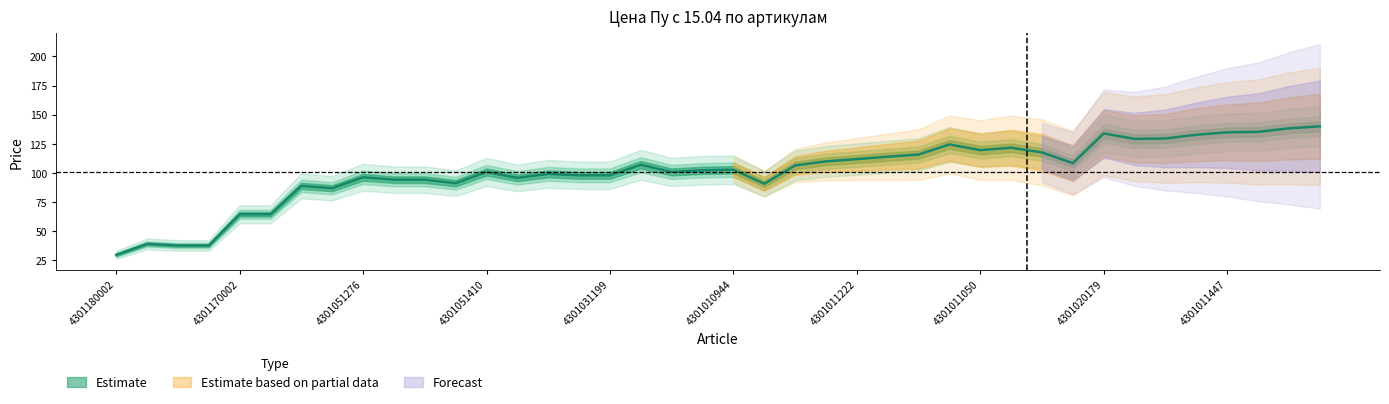

Where is the first local minimum?

4301051297